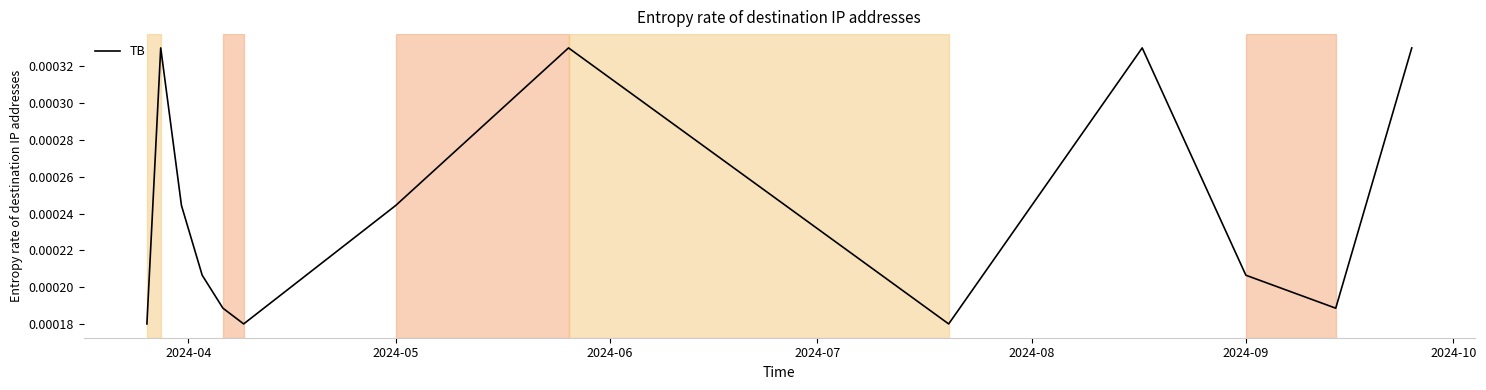

How many distinct data groups are displayed?

1